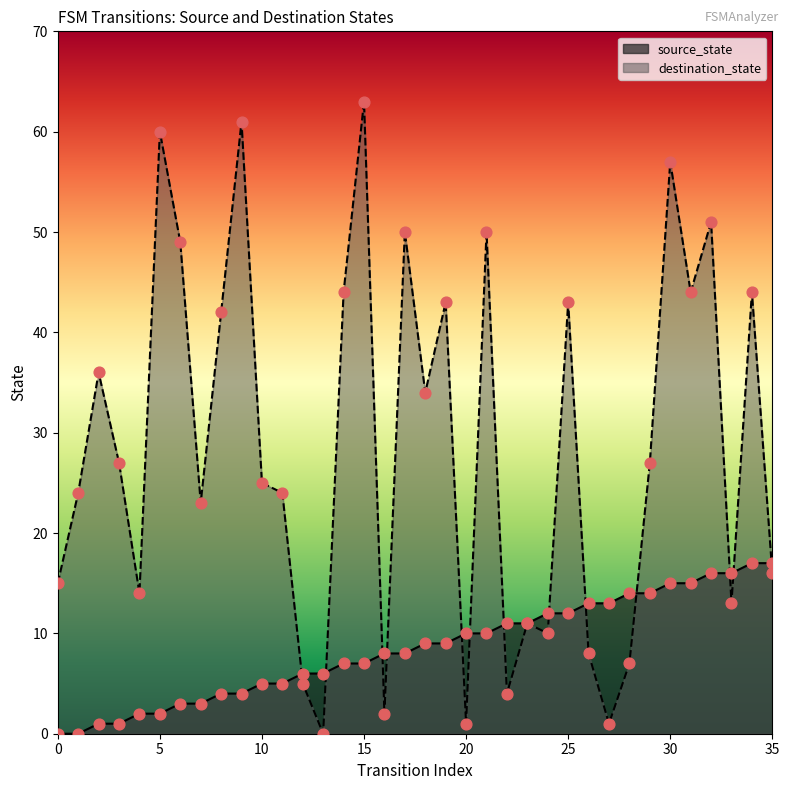

Which series has the widest spread of Y values?

destination_state